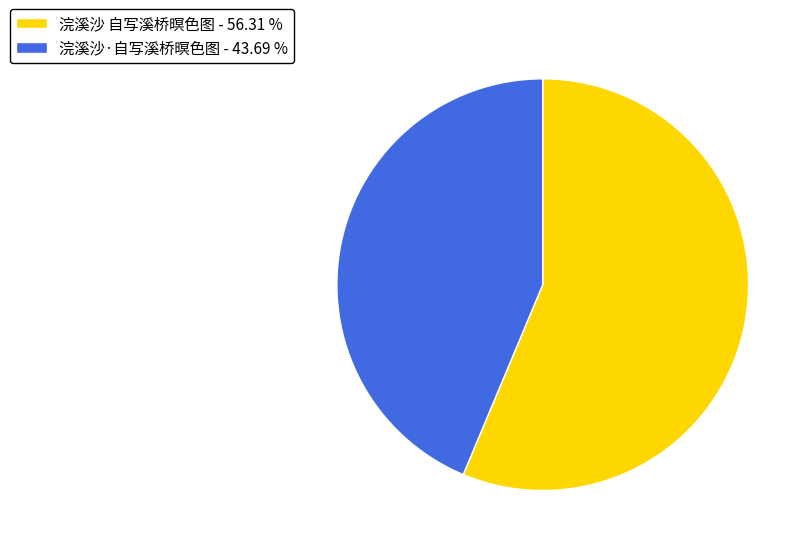

What is the ratio of the value at 浣溪沙·自写溪桥暝色图 - 43.69 % to the value at 浣溪沙 自写溪桥暝色图 - 56.31 %?

0.8